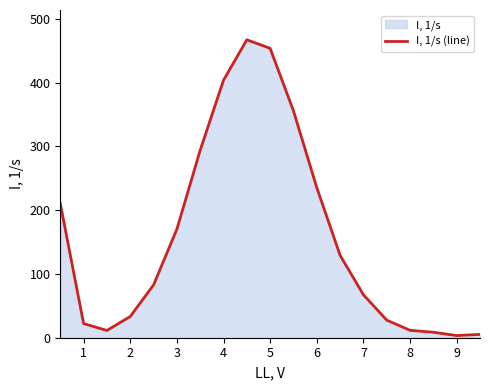

What value does the data have at 9?

3.4